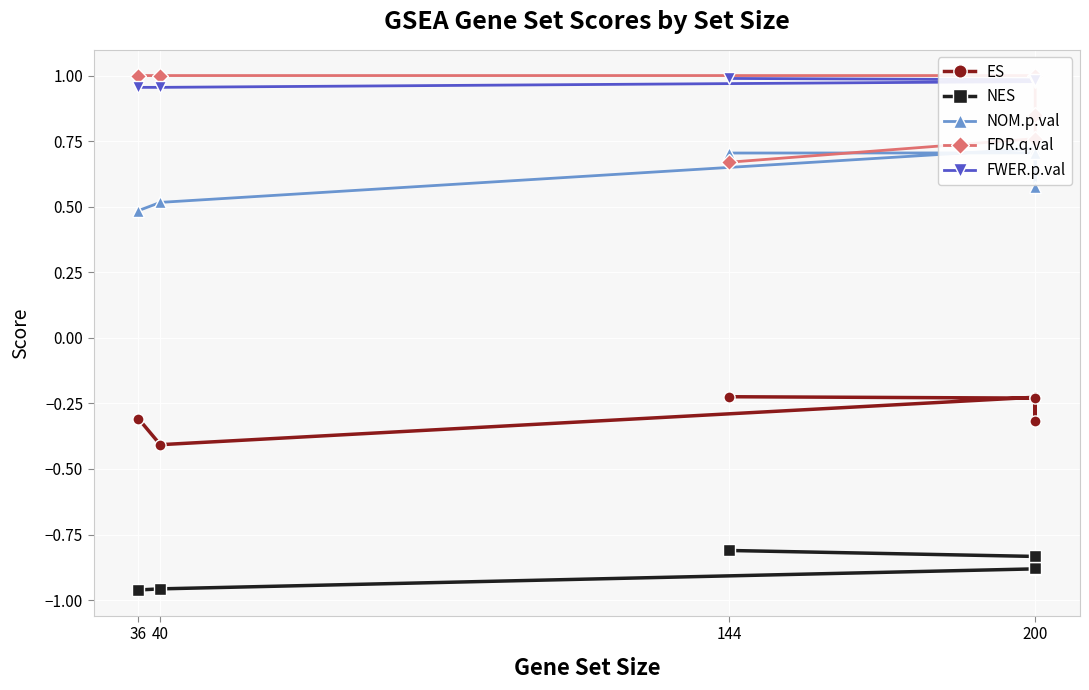

At which label is FWER.p.val closest to 0?

36